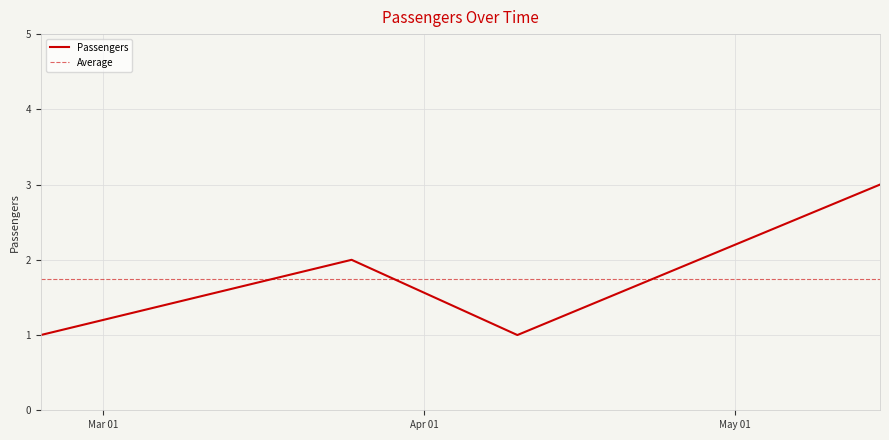

True or false: the data shows 4 at 2025-03-25.

False